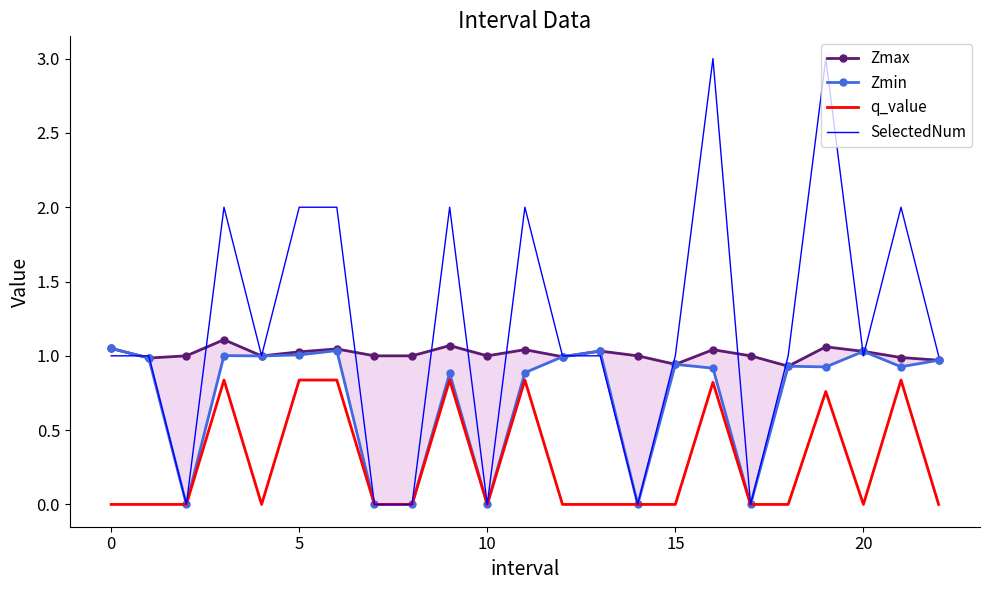

List the series in order of their peak value, highest first.

SelectedNum, Zmax, Zmin, q_value